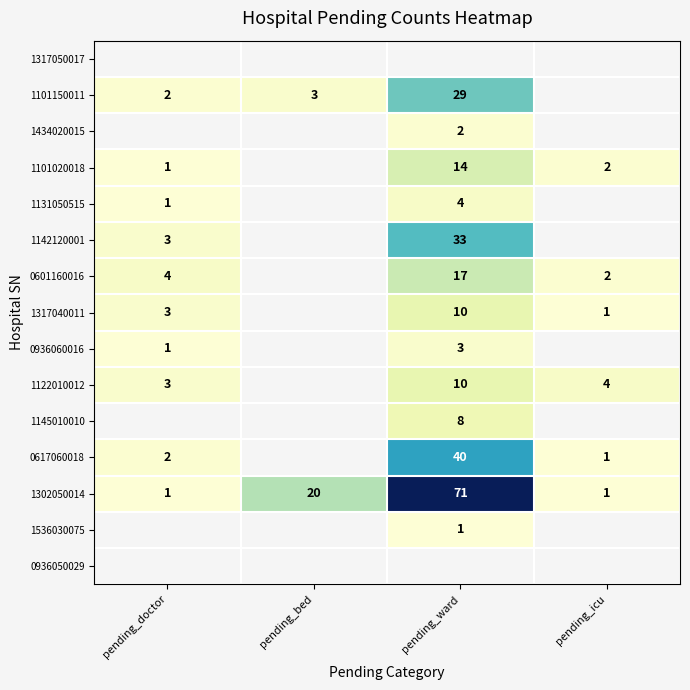

At which label does 1302050014 reach its peak?

pending_ward